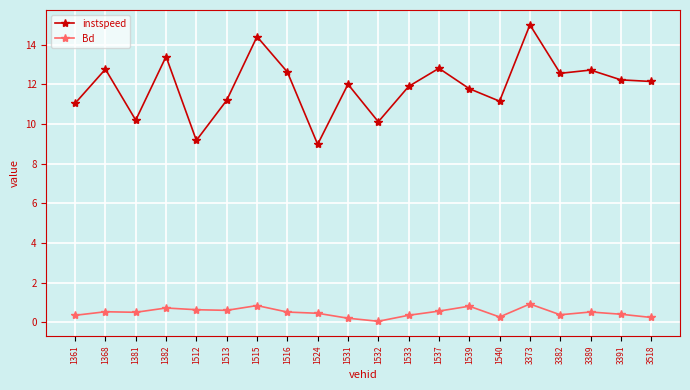

The instspeed series shows 11.8 at 1539. True or false?

True